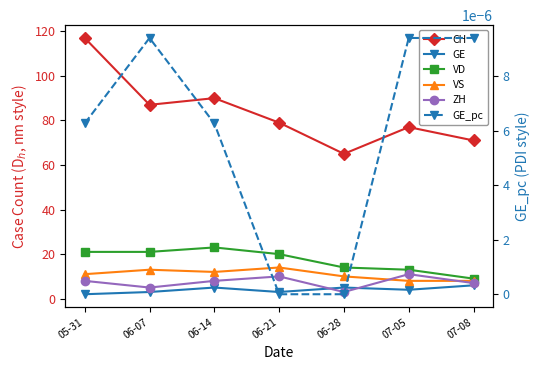

Is the value of VS at 06-28 greater than the value of ZH at 06-14?

Yes